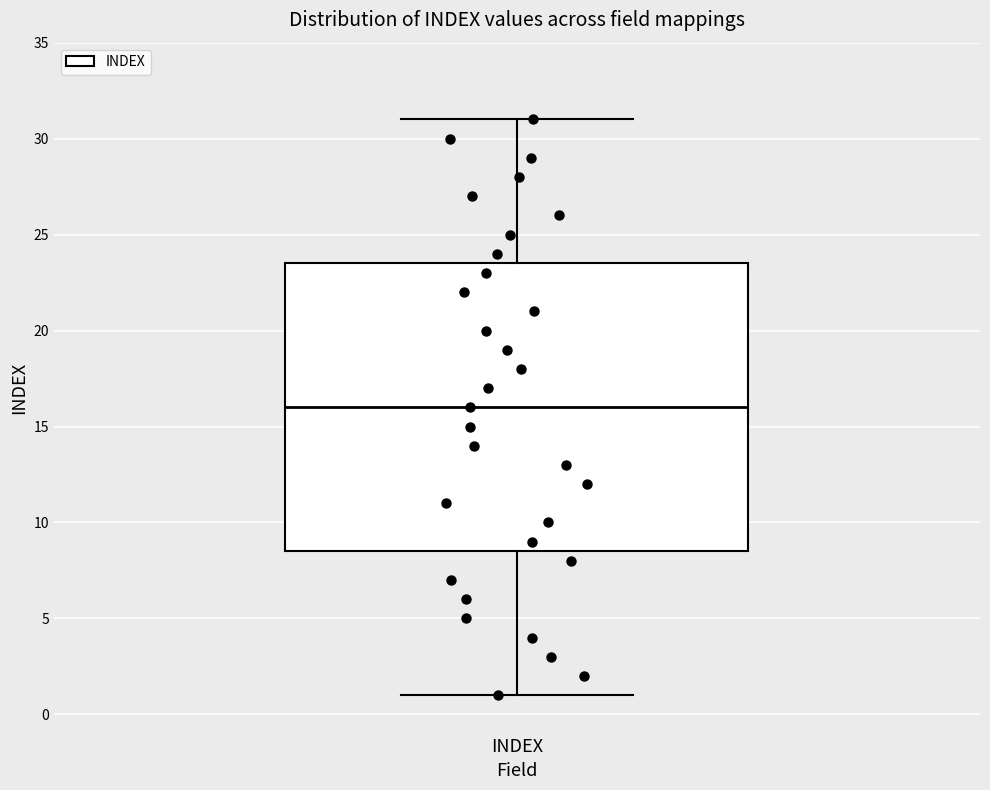

Read this box plot against the y-axis: the position of the median line, the range covered by the box, and the ends of both whiskers. The values are not printed on the chart, so give them approximately, as read against the axis.

median 16.0, box 8.5 to 23.5, whiskers 1.0 to 31.0